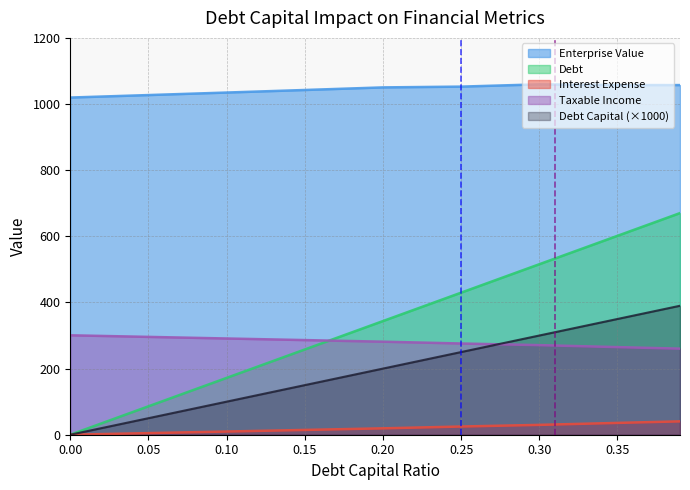

How many categories are shown in the chart?

9